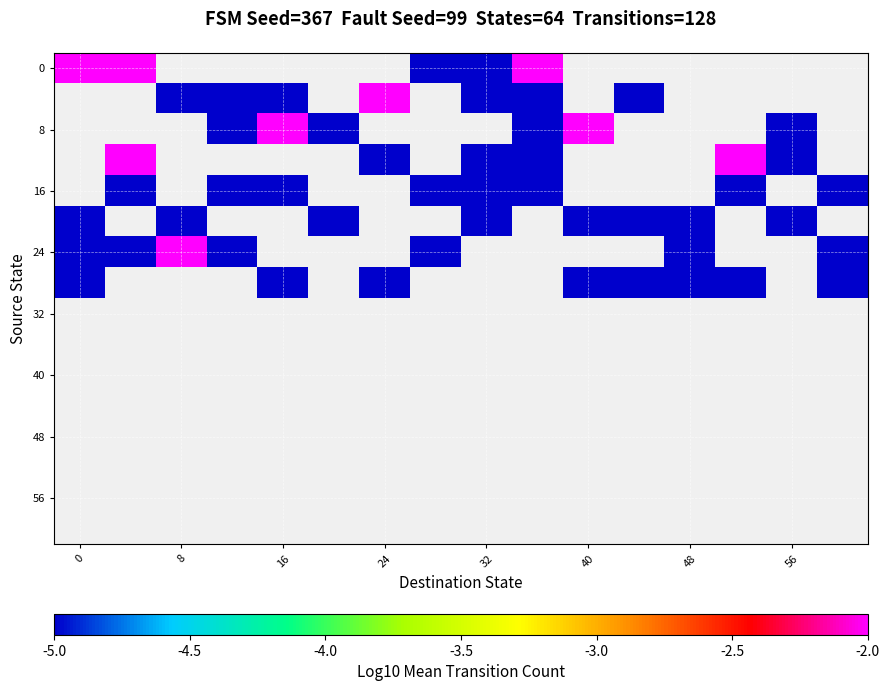

At how many categories does at least one series exceed -3?

8